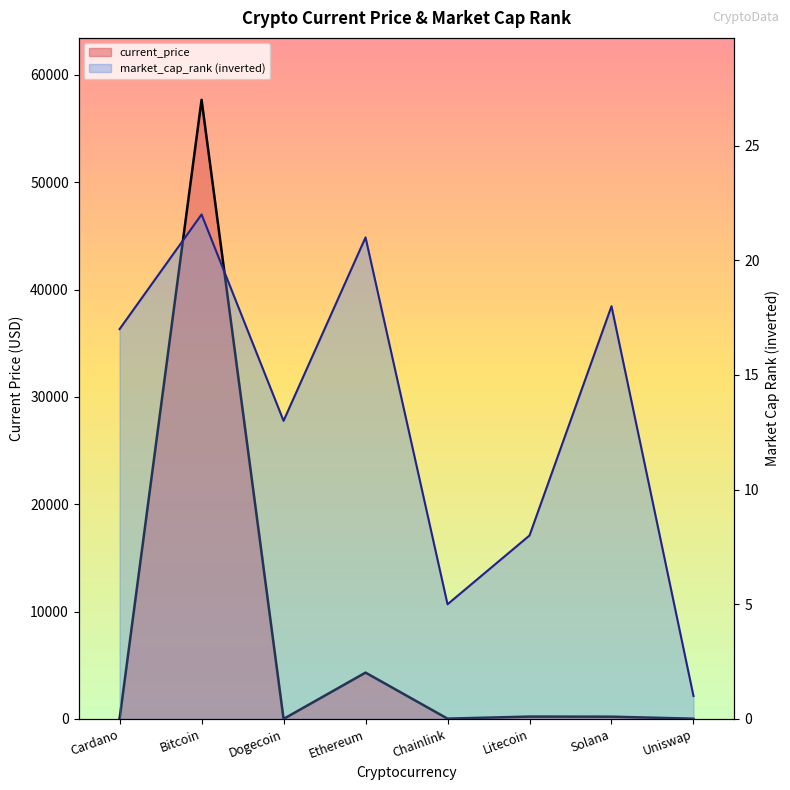

Reading left to right, transcribe all the data shown in this chart.

current_price: 1.7	57674.0	0.2	4314.9	26.4	218.8	209.0	20.9
market_cap_rank: 17.0	22.0	13.0	21.0	5.0	8.0	18.0	1.0